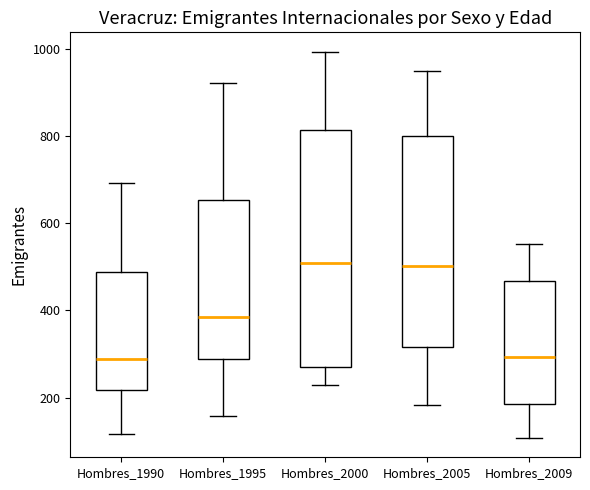

Reading left to right, transcribe this box plot: for each box, give where its median line is, the range the box spans, and where its two whiskers end, as read against the y-axis. The values are not printed on the chart, so give them approximately, as read against the axis.

Hombres_1990: median 280, box 220 to 480, whiskers 120 to 700
Hombres_1995: median 380, box 280 to 660, whiskers 160 to 920
Hombres_2000: median 500, box 280 to 820, whiskers 220 to 1000
Hombres_2005: median 500, box 320 to 800, whiskers 180 to 960
Hombres_2009: median 300, box 180 to 460, whiskers 100 to 560